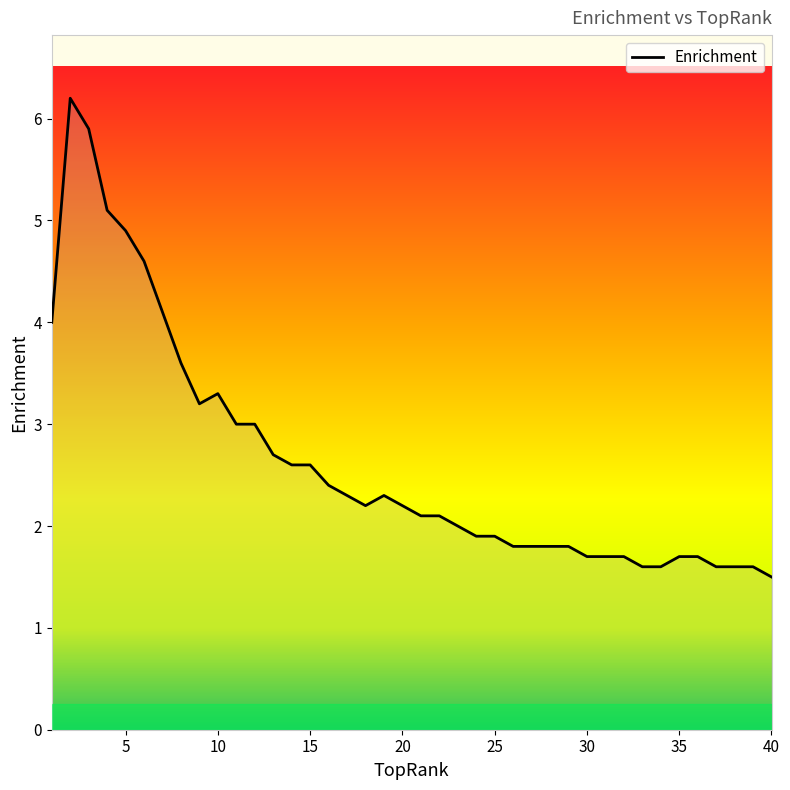

What is the sum of all values?

105.4